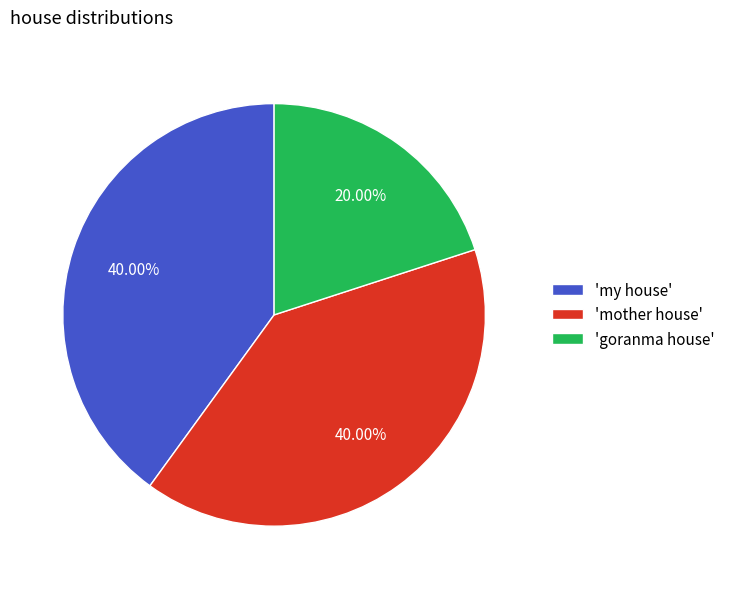

Is the sum of 'goranma house' and 'my house' greater than half?

Yes